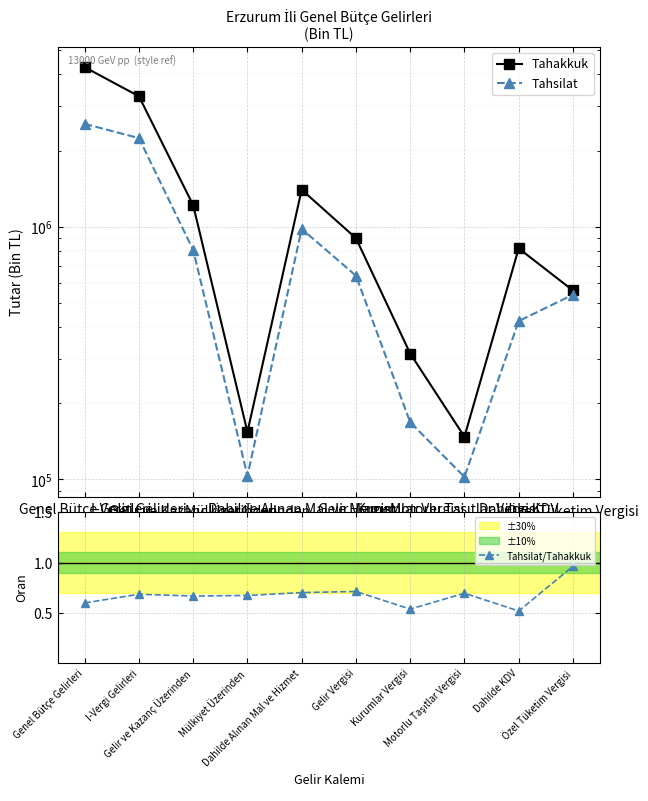

The Tahsilat series shows 168363.0 at Kurumlar Vergisi. True or false?

True